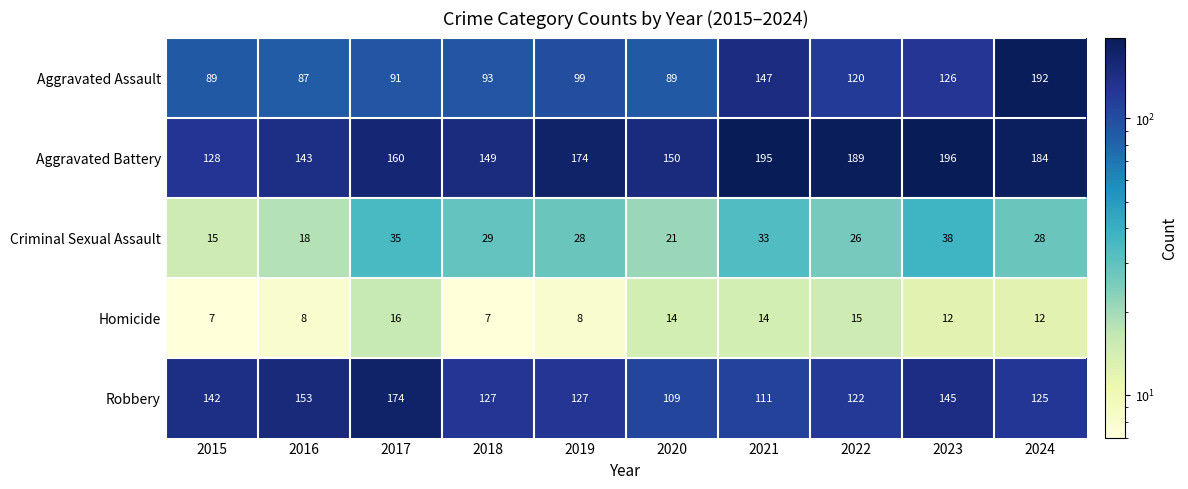

At 2016, list the series in order from largest to smallest.

Robbery, Aggravated Battery, Aggravated Assault, Criminal Sexual Assault, Homicide